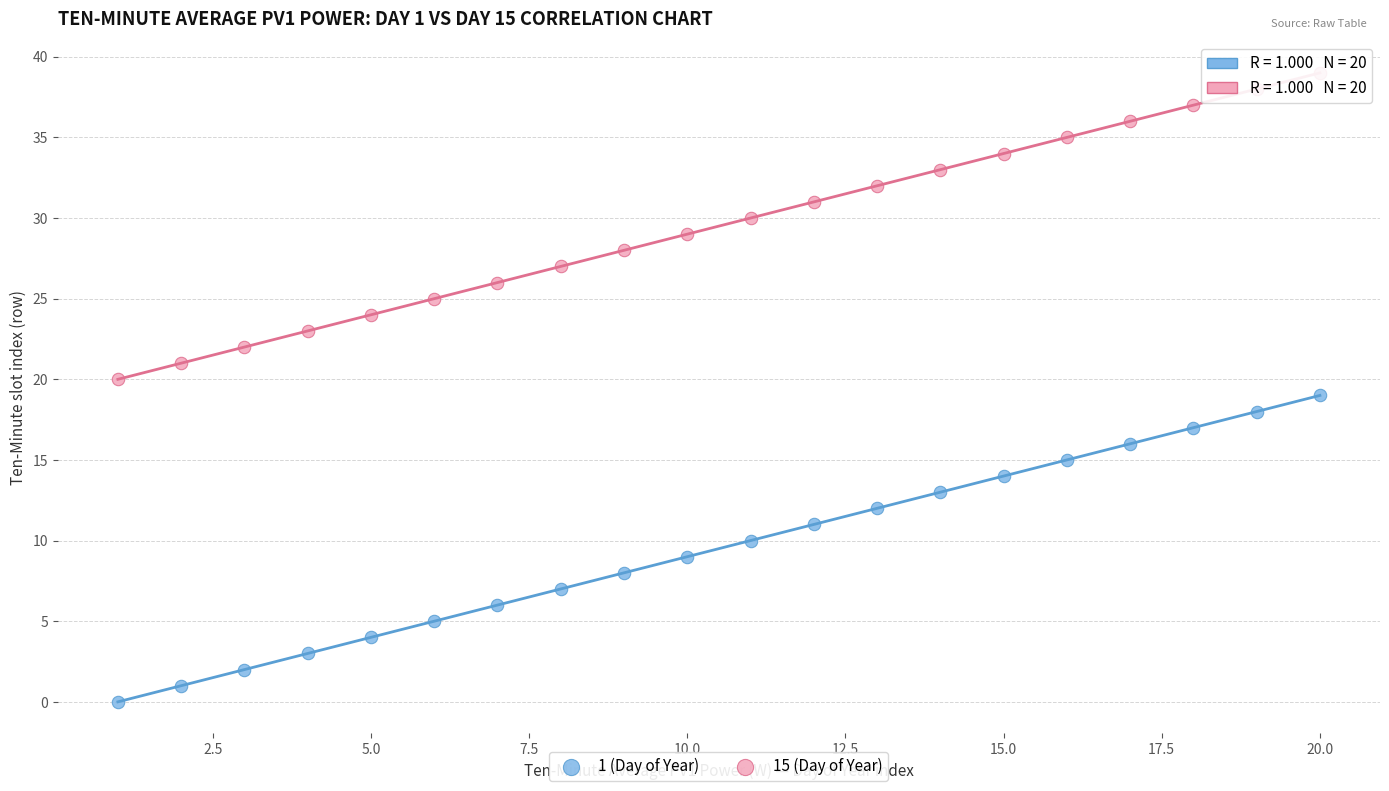

What is the X range (max minus min) for the scatter plot?

19